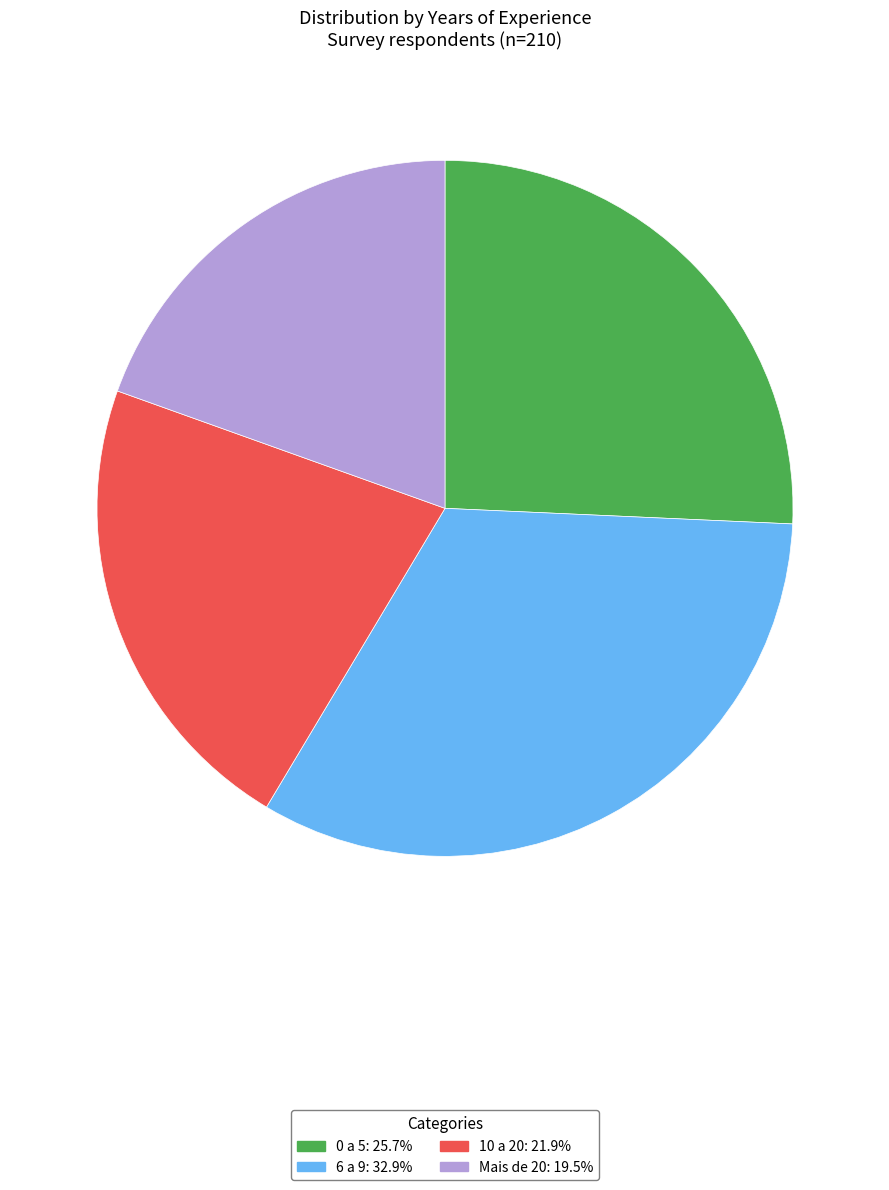

Rank the categories by value from lowest to highest.

Mais de 20, 10 a 20, 0 a 5, 6 a 9